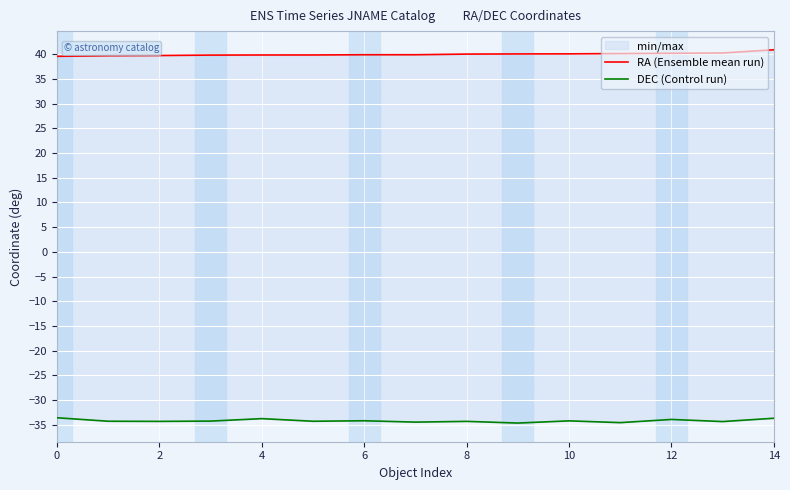

Reading left to right, what are all the values shown in this chart?

RA (Ensemble mean run): 39.6	39.7	39.7	39.8	39.8	39.8	39.9	39.9	40.0	40.0	40.1	40.1	40.2	40.2	40.9
DEC (Control run): -33.6	-34.3	-34.3	-34.2	-33.7	-34.3	-34.2	-34.5	-34.3	-34.6	-34.2	-34.6	-33.9	-34.3	-33.7